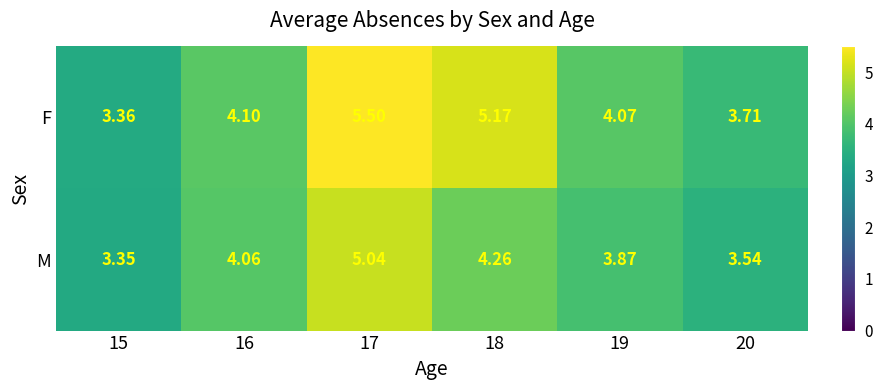

Which series has the largest total across all categories?

F